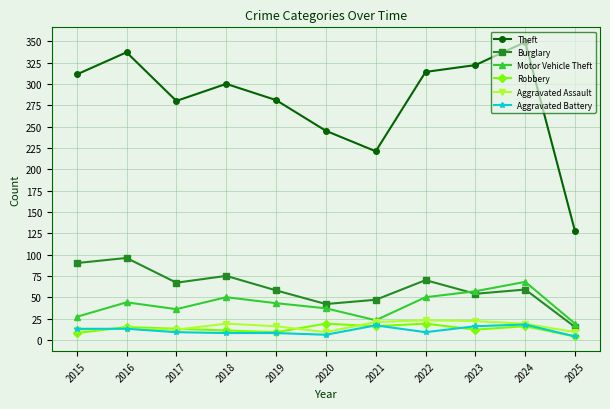

What is the minimum value for Theft?

127